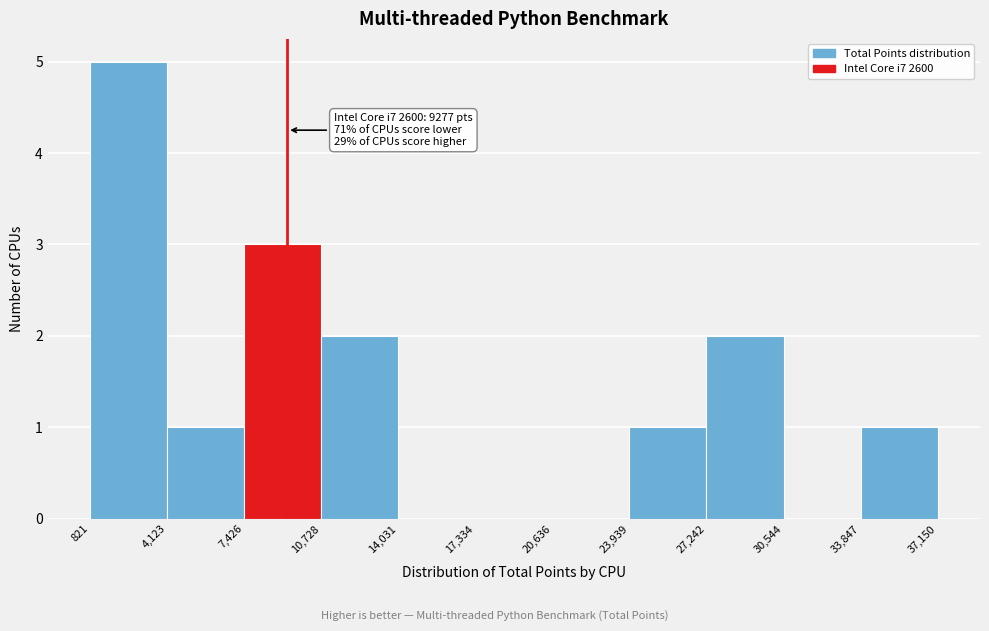

Which range on the x-axis has the tallest bar?

821 to 4,123